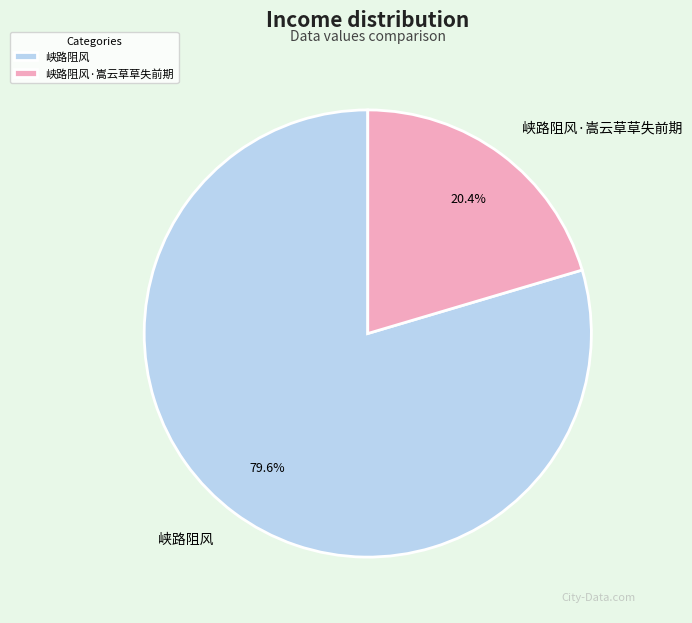

To the nearest percent, what is the average slice percentage?

50%